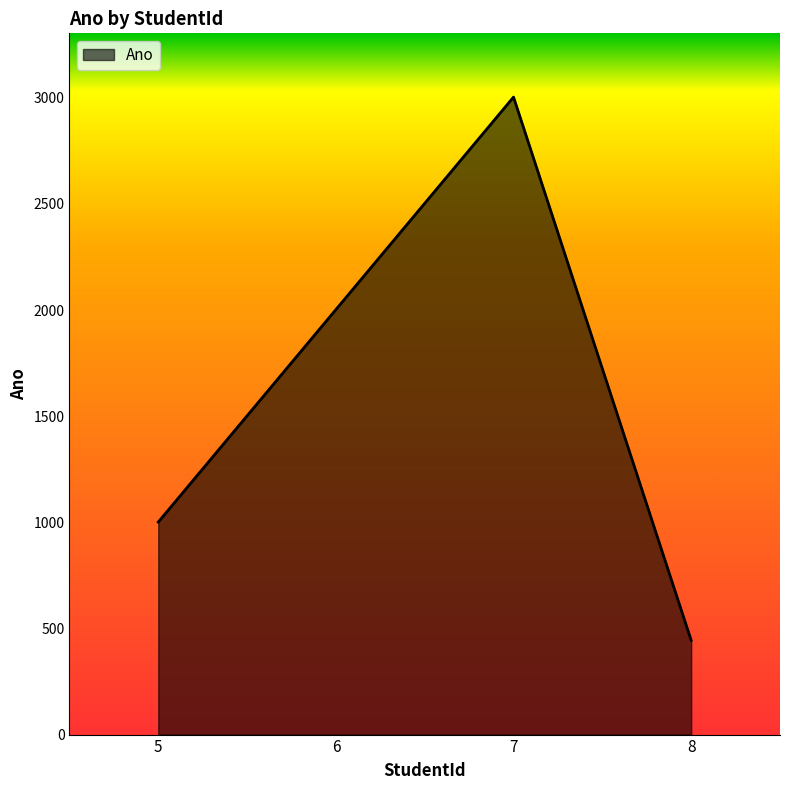

List the labels in order of value, largest first.

7, 6, 5, 8